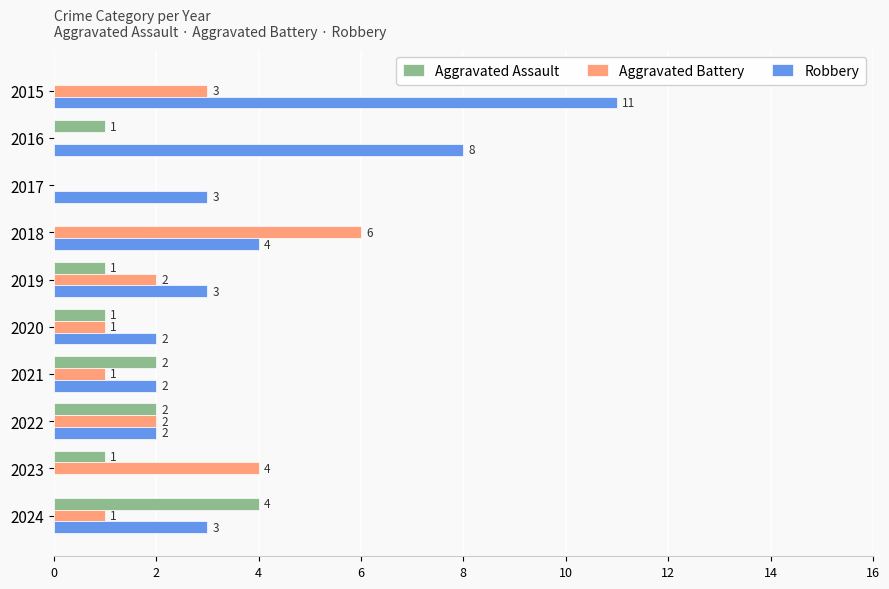

Which series changed the most between 2016 and 2017?

Robbery